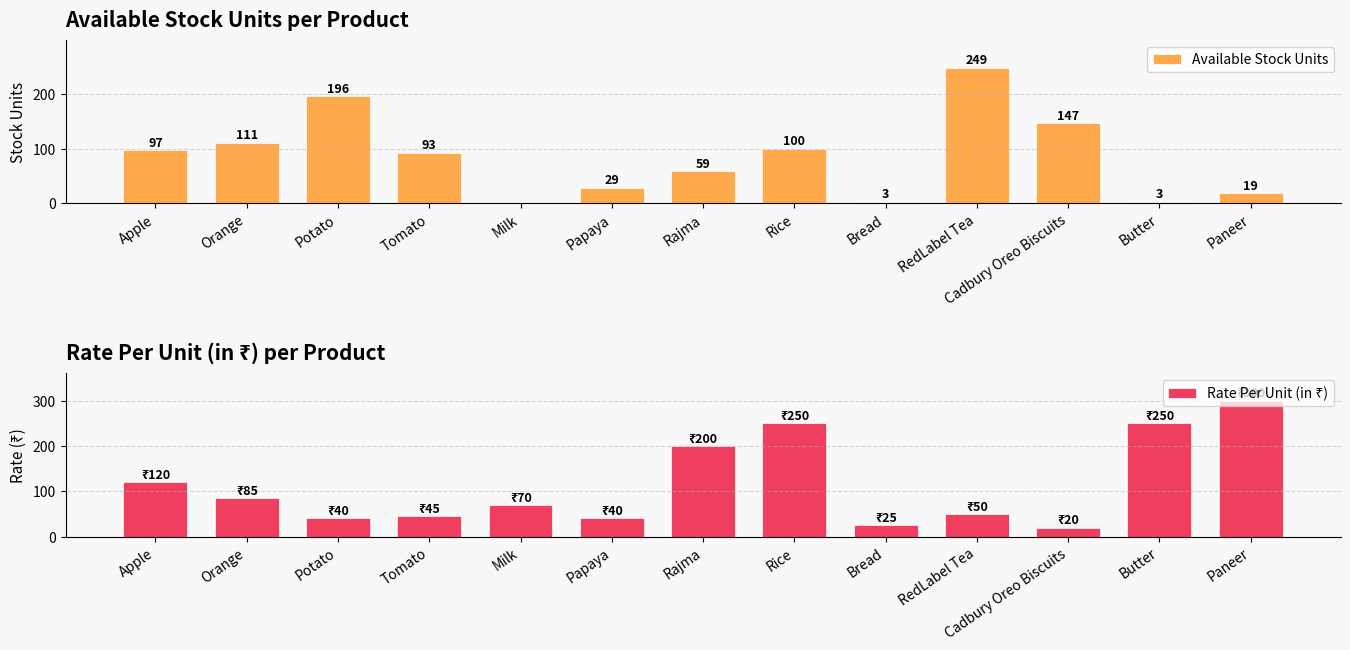

Between Milk and Bread, which is larger?

Bread